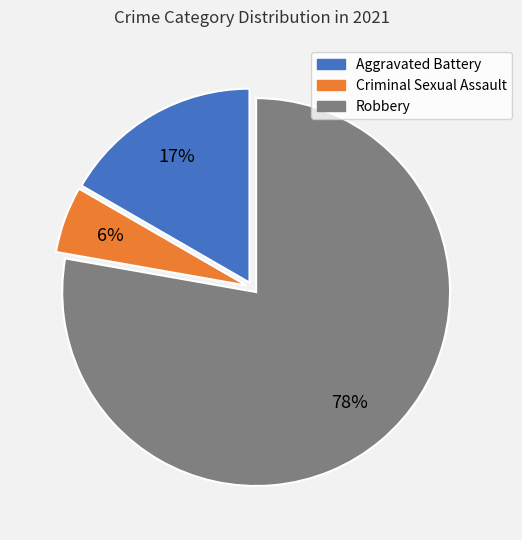

To the nearest percent, what is the average slice percentage?

33%